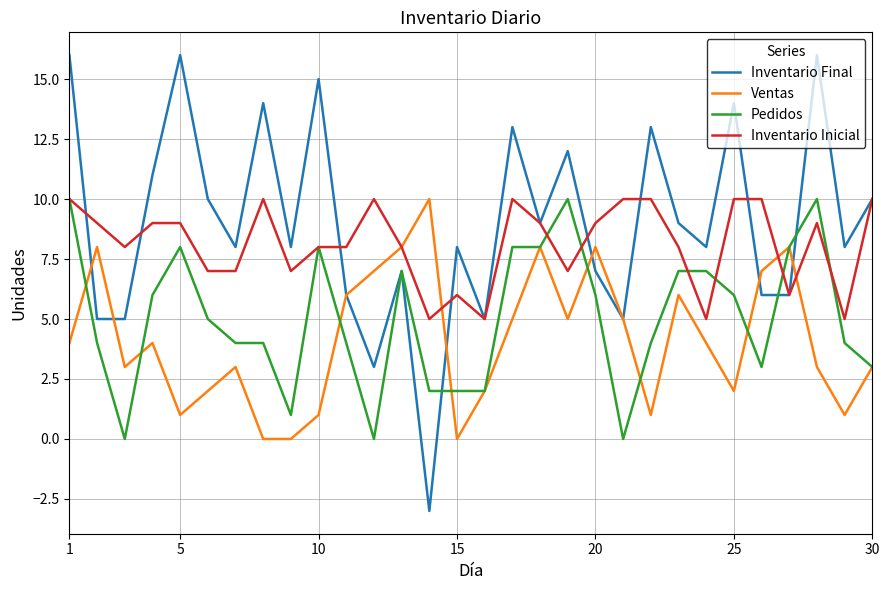

What is the average value of the Inventario Inicial series?

8